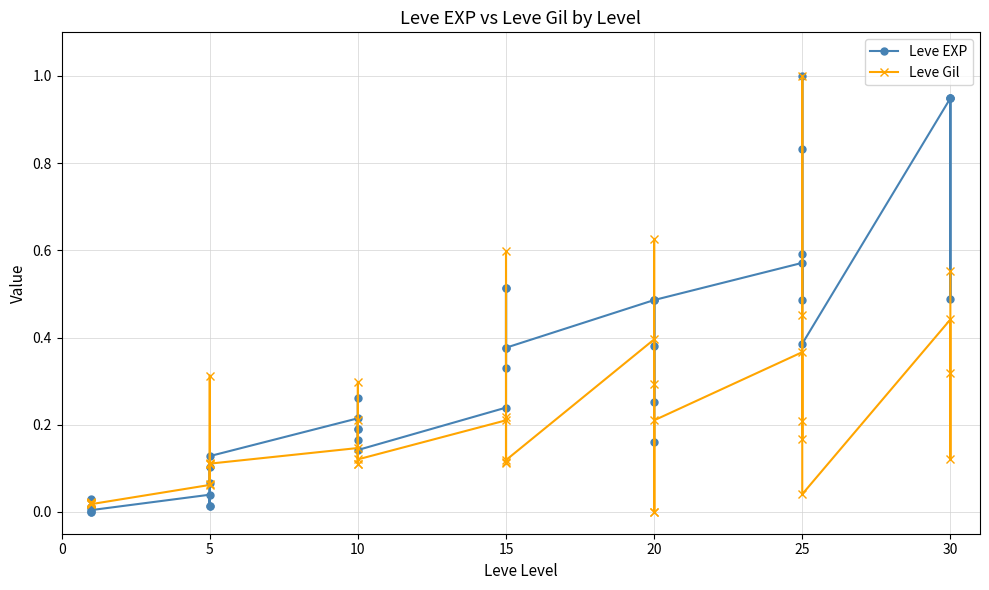

How many intersections are there between Leve Gil and Leve EXP?

9